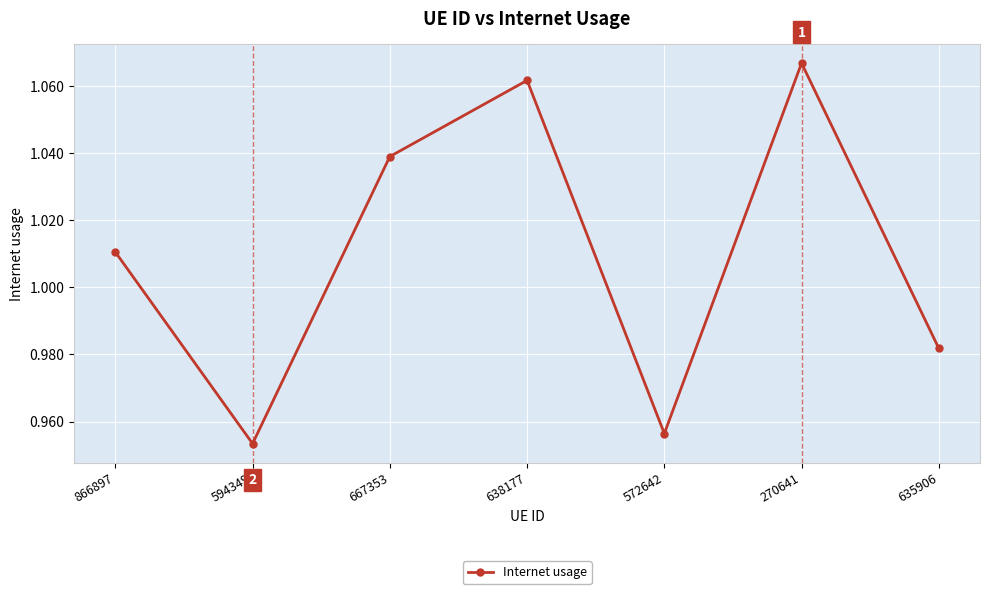

Which has a higher value, 594349 or 667353?

667353